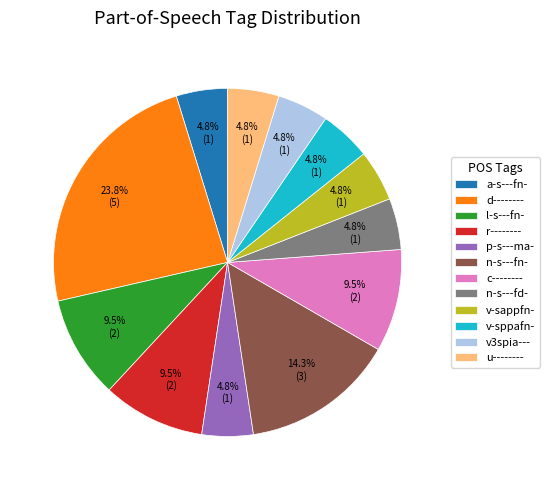

Is l-s---fn- the majority of the pie?

No